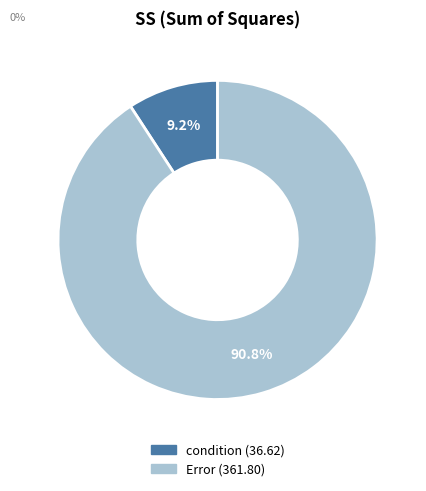

Which slice is the smallest?

condition